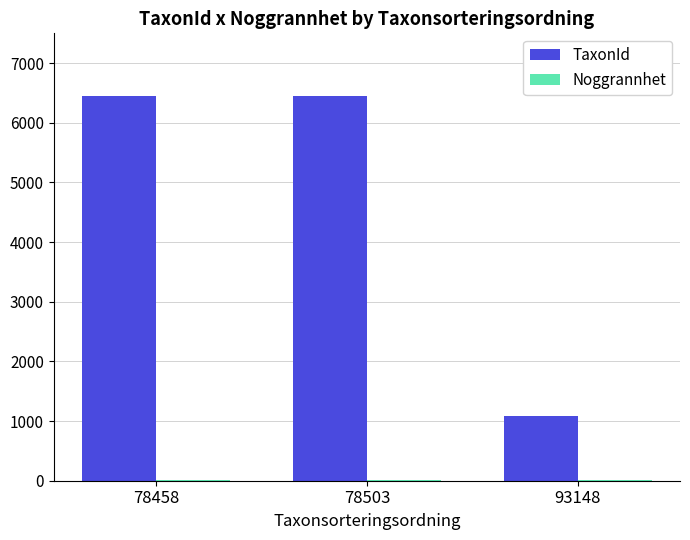

Read the TaxonId value at 78503, to the nearest 100.

6500